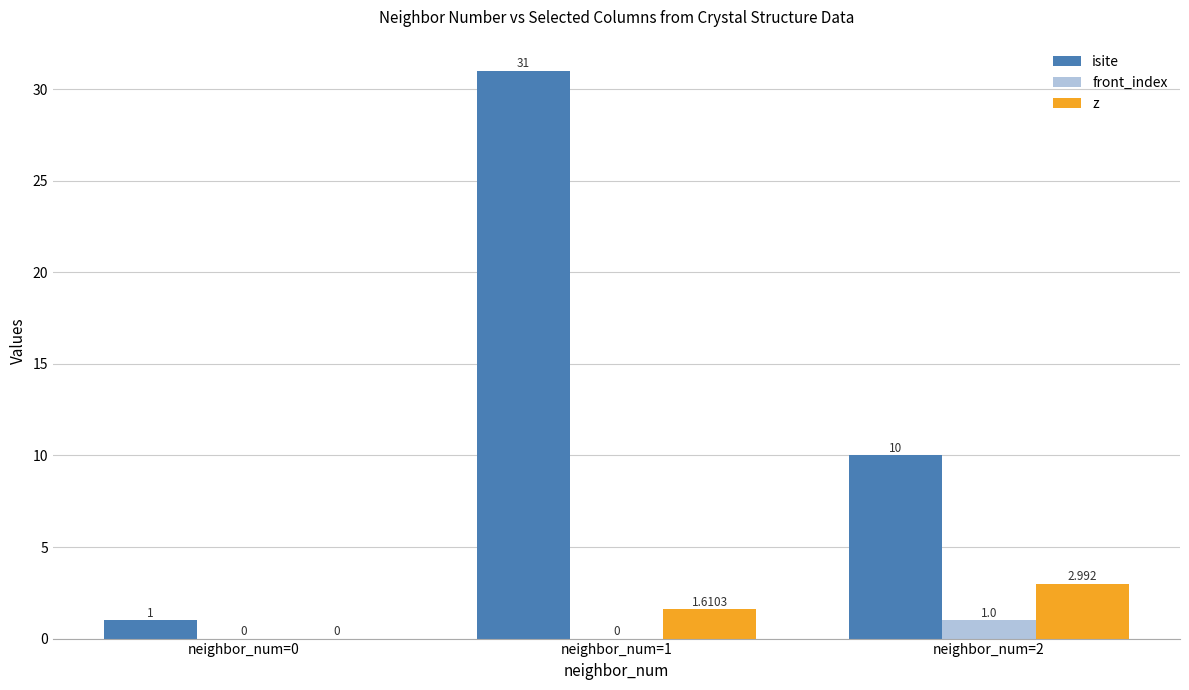

Is it true that z equals 1.3 at neighbor_num=2?

False